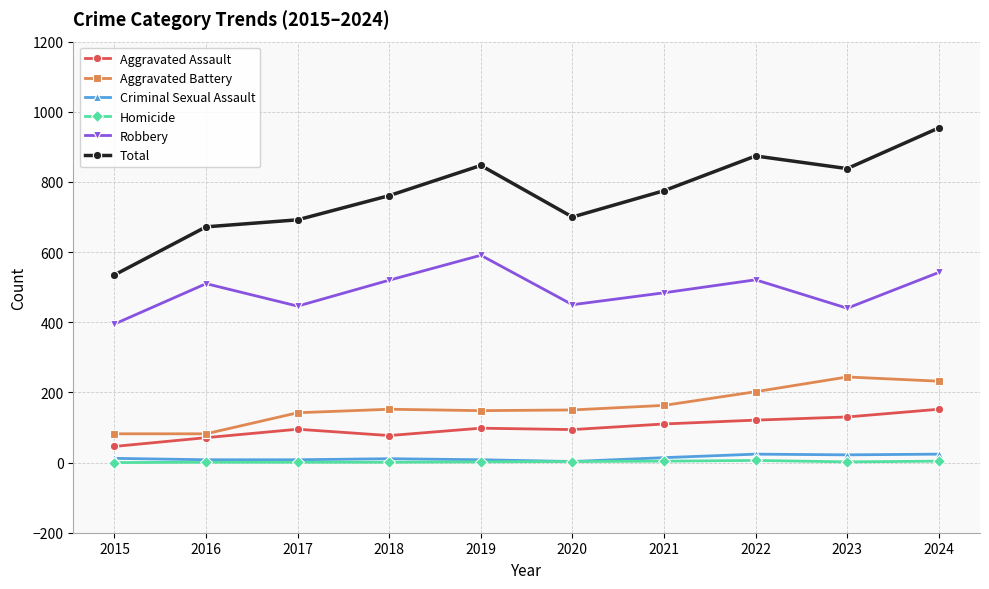

Which series has the largest total across all categories?

Total